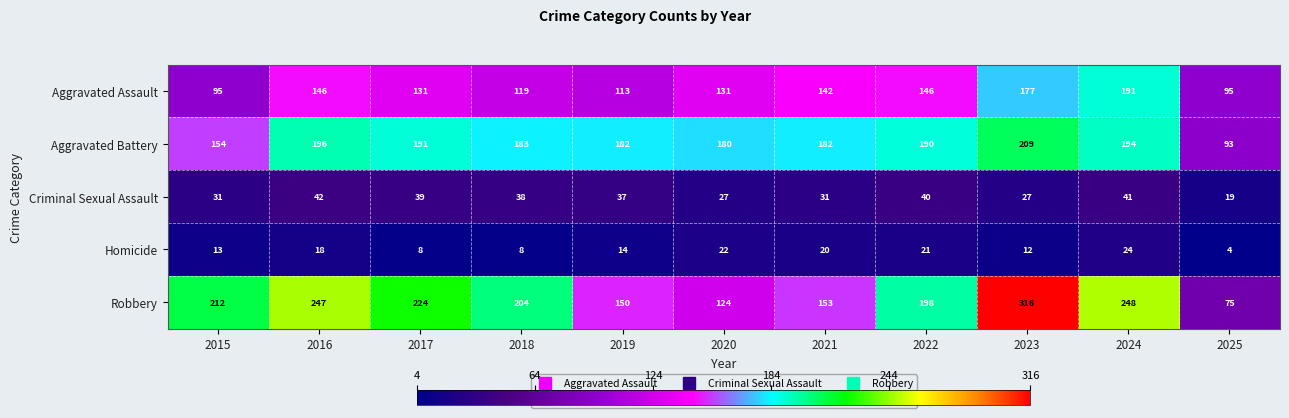

The Robbery series shows 339 at 2015. True or false?

False